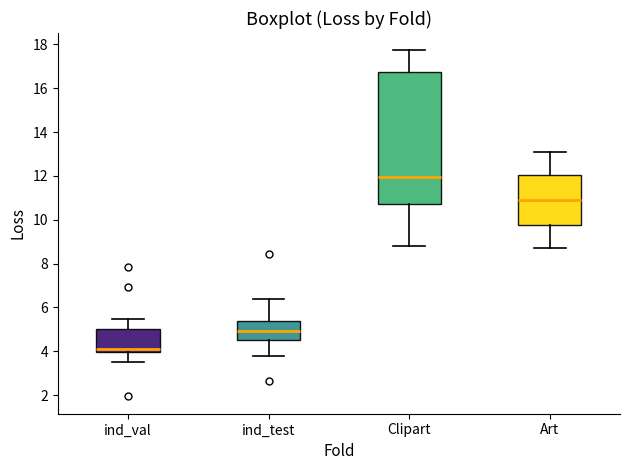

Which box is the tallest, from its lower edge to its upper edge?

Clipart